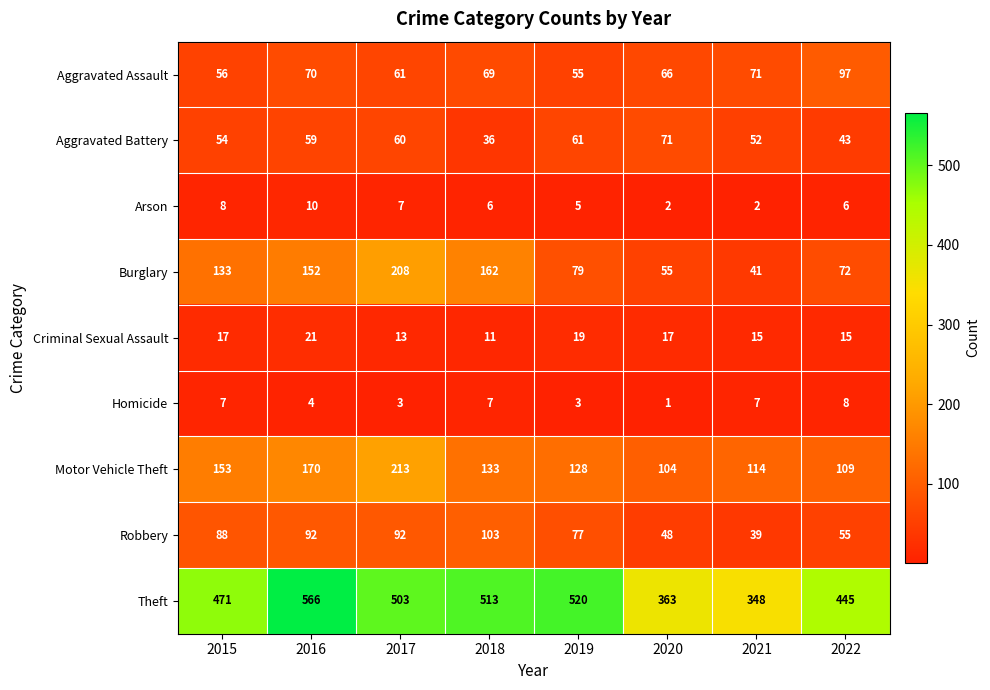

Where does the Arson series first go above 6?

2015